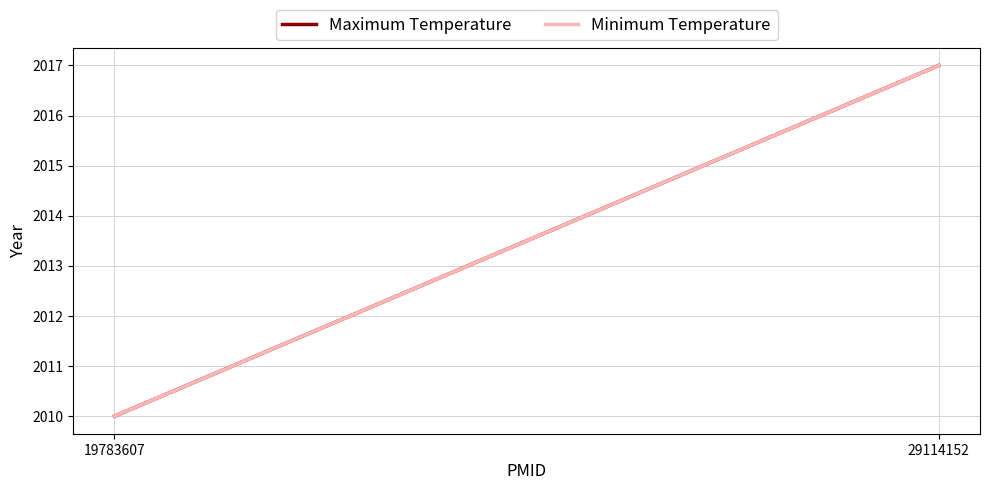

Rank the series at 29114152 from highest to lowest value.

Maximum Temperature, Minimum Temperature